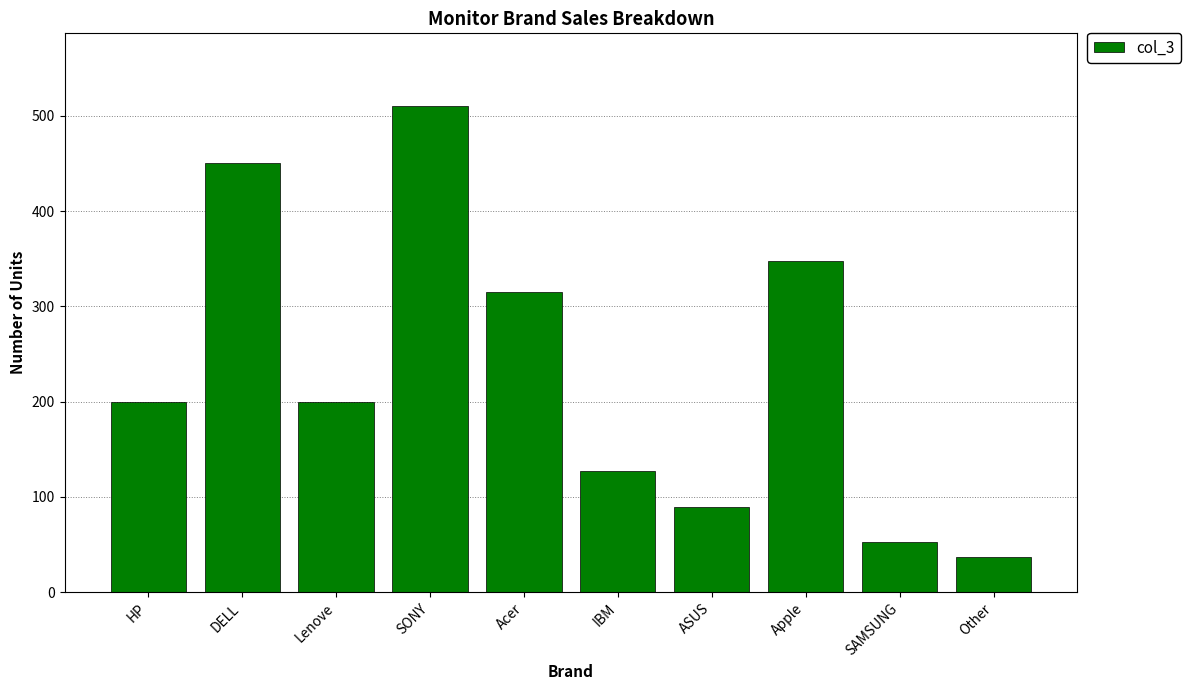

What is the average value?

233